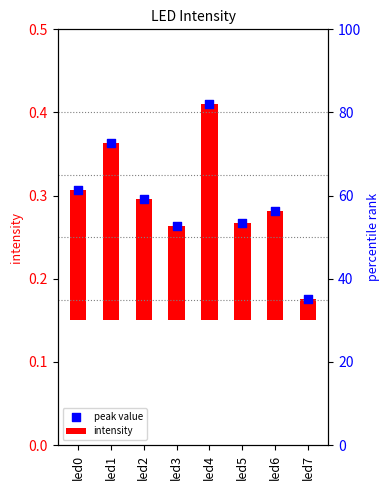

At how many categories does at least one series exceed 0?

8